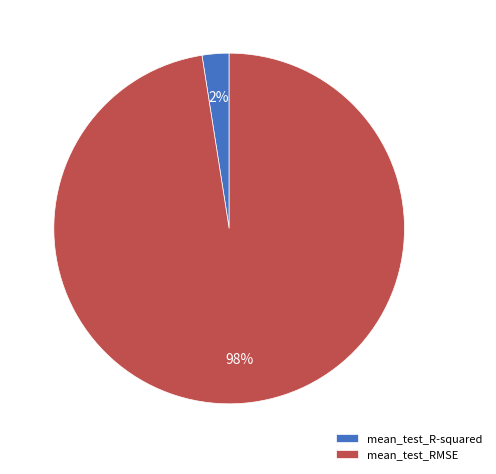

To the nearest percent, what is the combined percentage of mean_test_RMSE and mean_test_R-squared?

100%